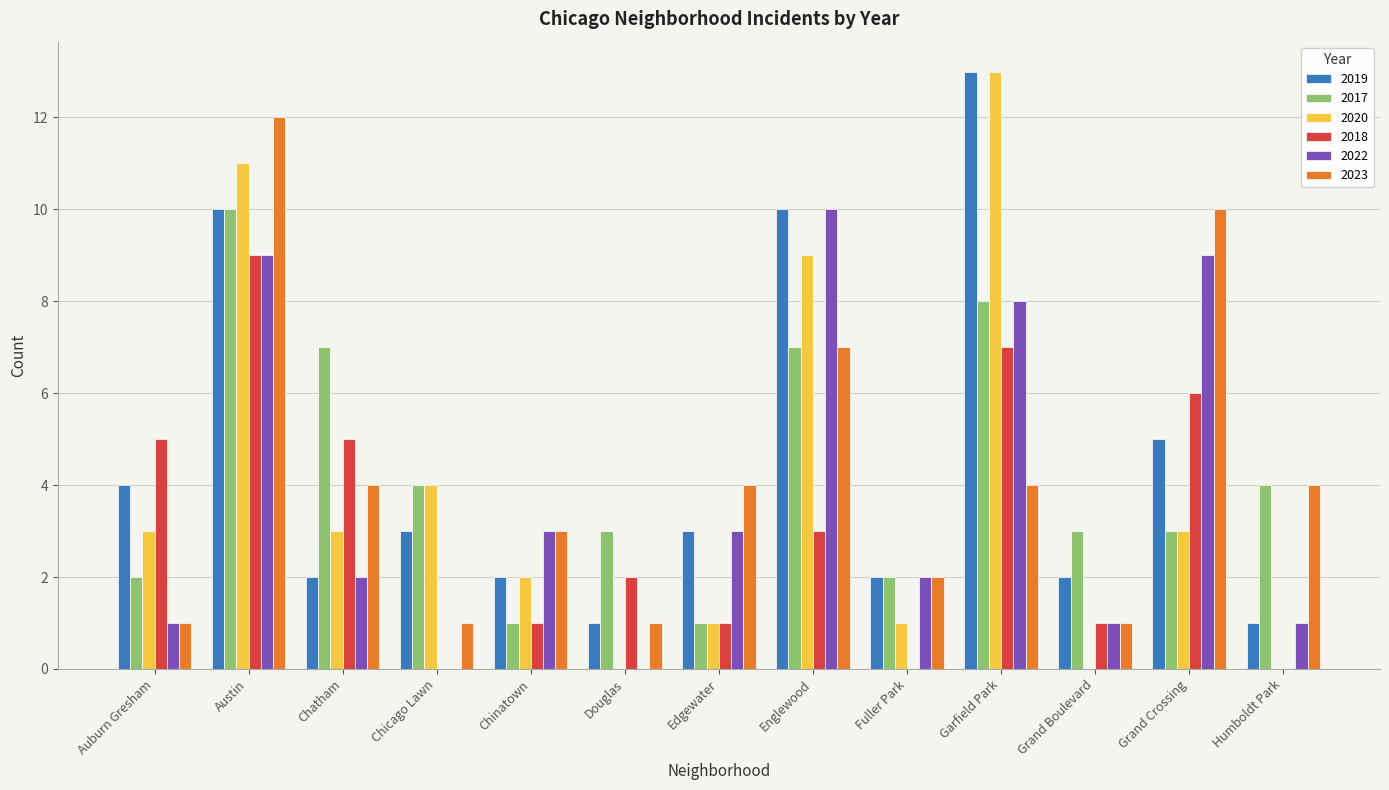

True or false: 2020 has a value of 11 at Austin.

True